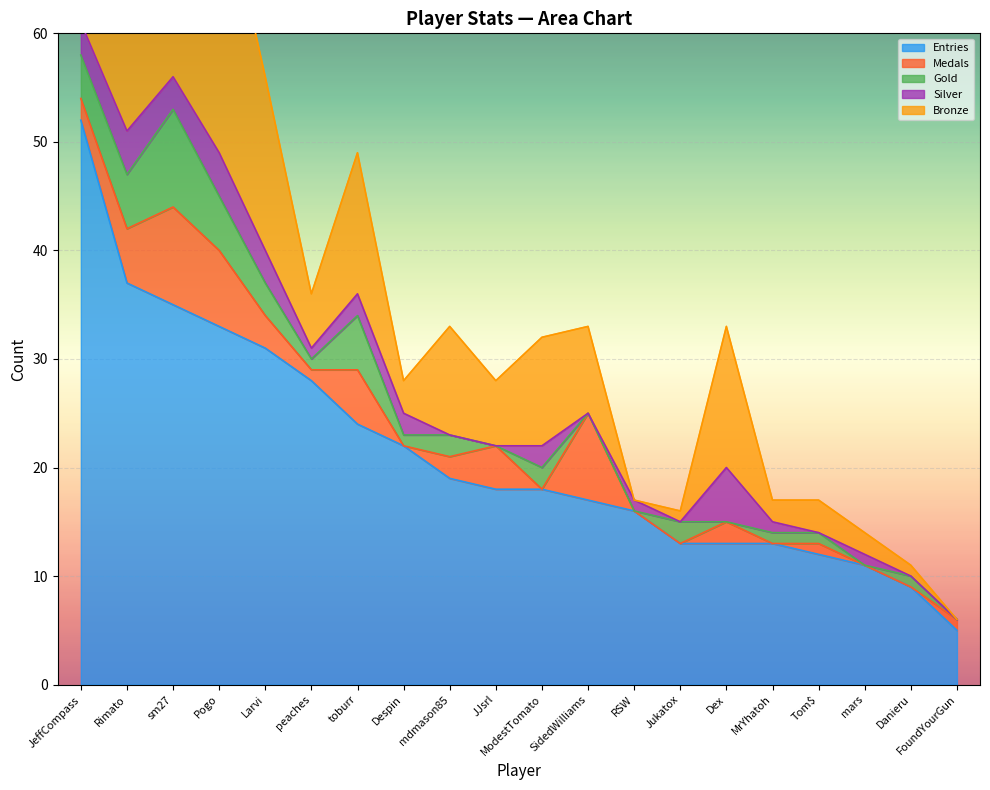

What are all the series names shown in the legend?

Entries, Medals, Gold, Silver, Bronze